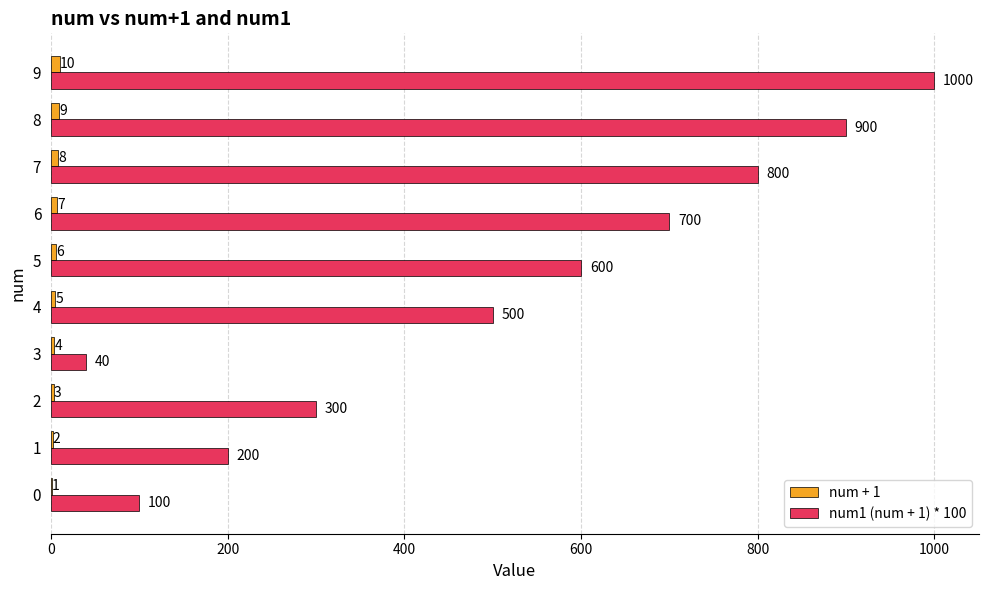

At which category does the chart reach its peak across all series?

9